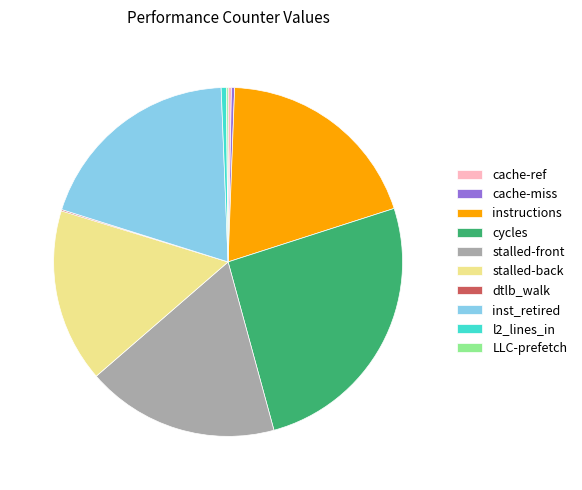

What is the ratio of the value at instructions to the value at stalled-back?

1.2